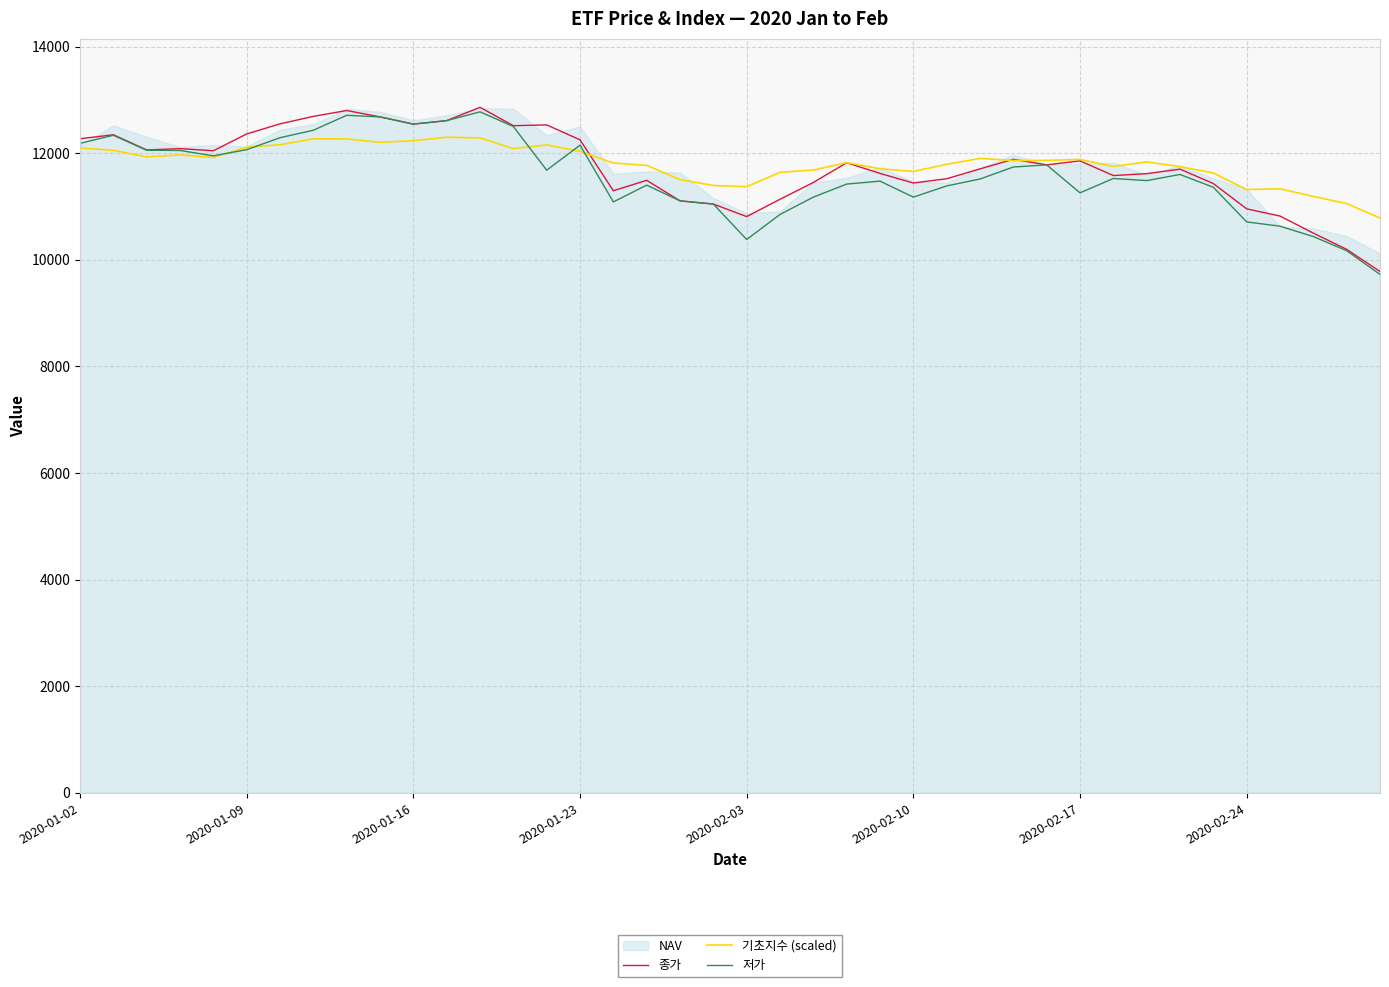

Which series changed the most between 28 and 38?

종가